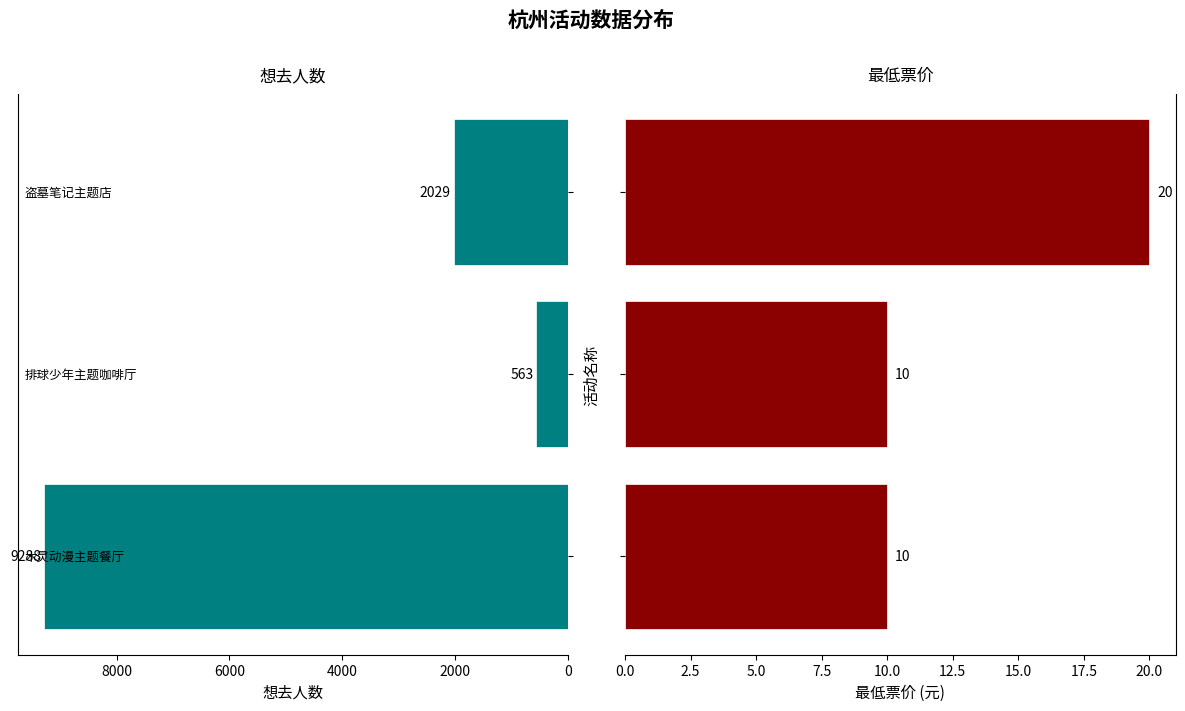

Is it true that 想去人数 equals 1051 at 4000?

False